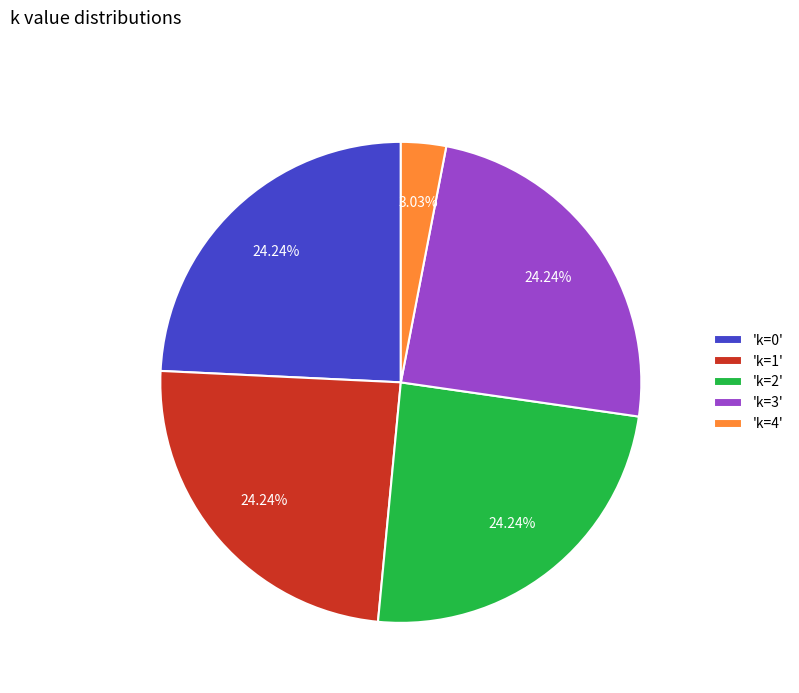

What is the ratio of the value at 'k=2' to the value at 'k=1'?

1.0